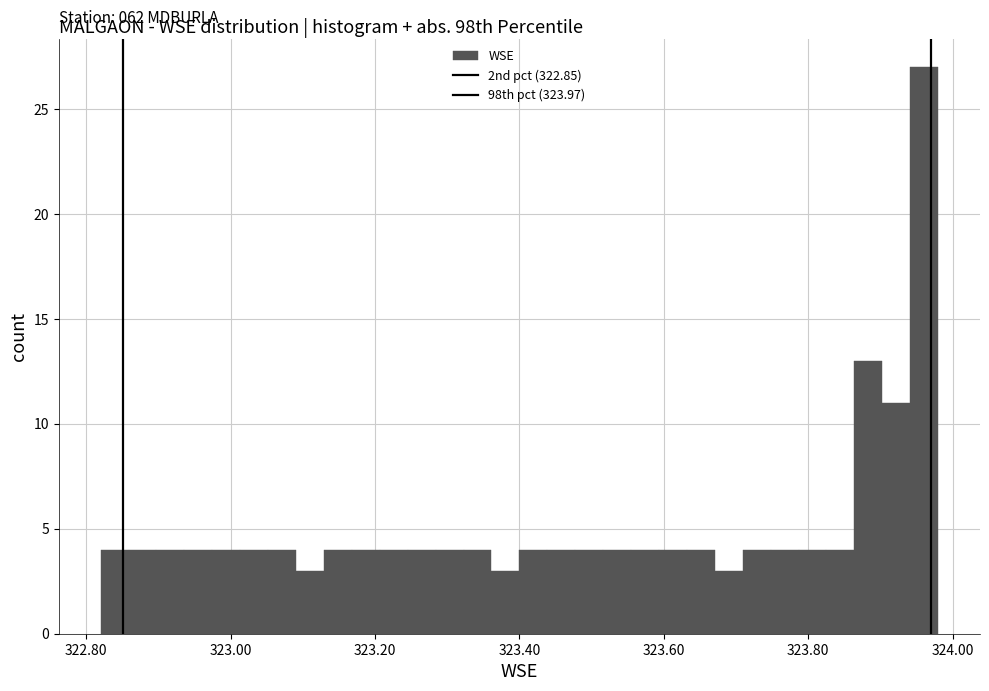

Around what value on the x-axis is the tallest bar? Give the approximate position of its centre, as read against the axis.

323.96